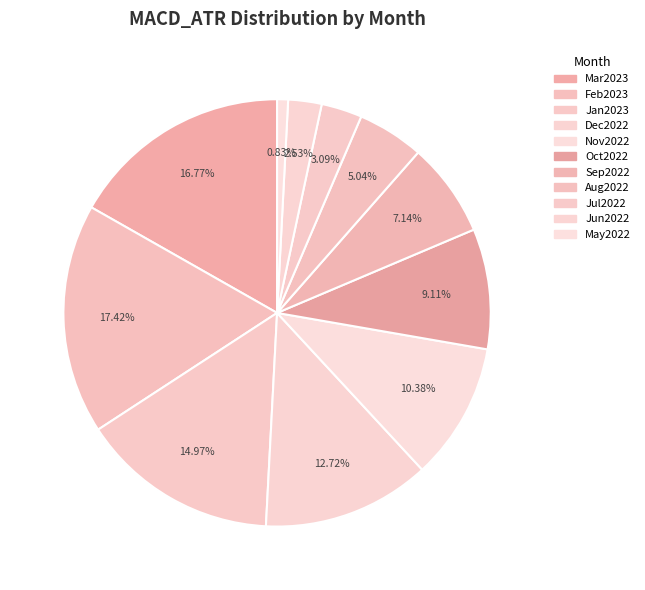

To the nearest percent, what is the difference between the largest and smallest slice percentages?

17%